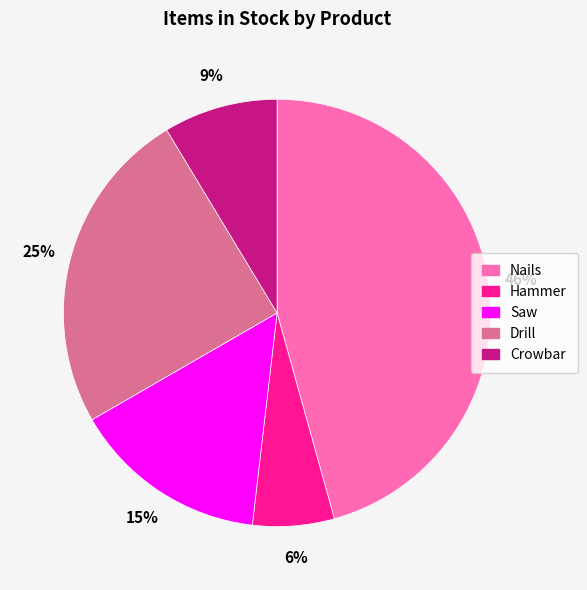

Which category has the biggest portion of the pie?

Nails